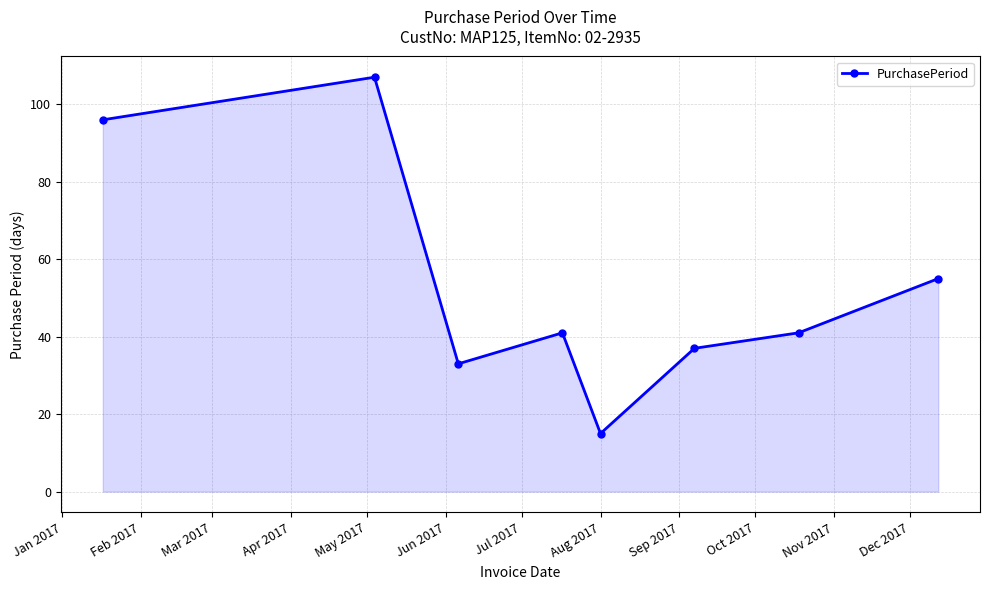

What is the minimum value shown in the chart?

15